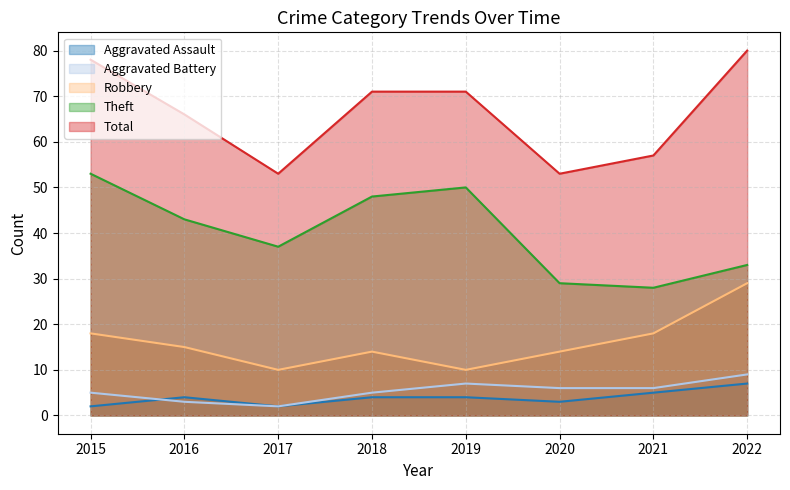

How many interior local valleys does the Robbery series have?

2